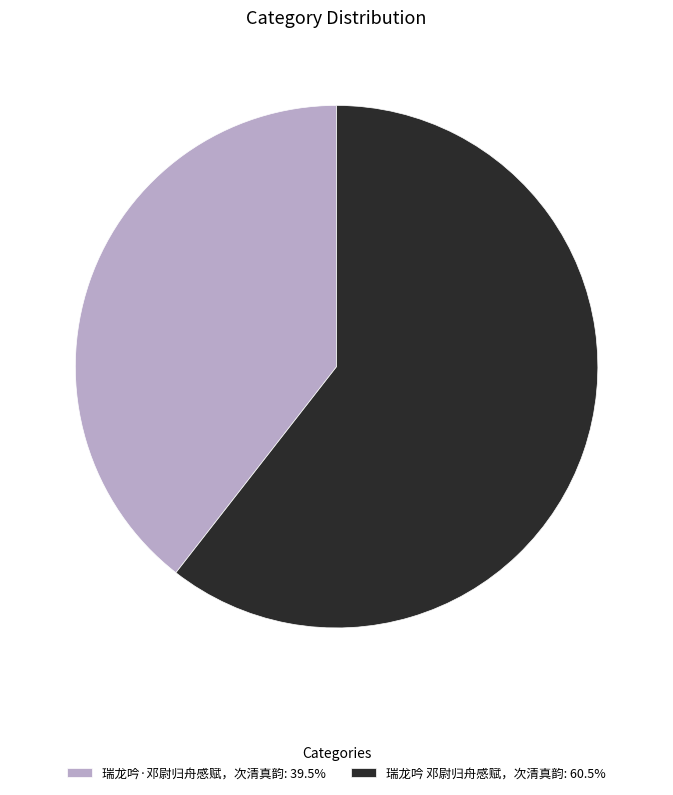

Is the sum of 瑞龙吟 邓尉归舟感赋，次清真韵: 60.5% and 瑞龙吟·邓尉归舟感赋，次清真韵: 39.5% greater than half?

Yes